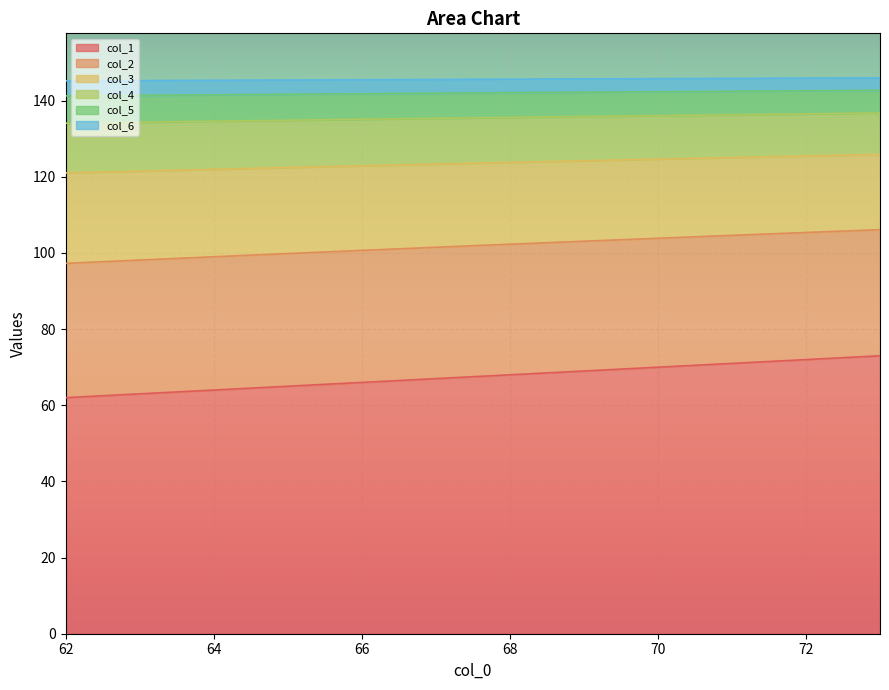

What is the difference between the second highest and second lowest values in the col_3 series?

4.0